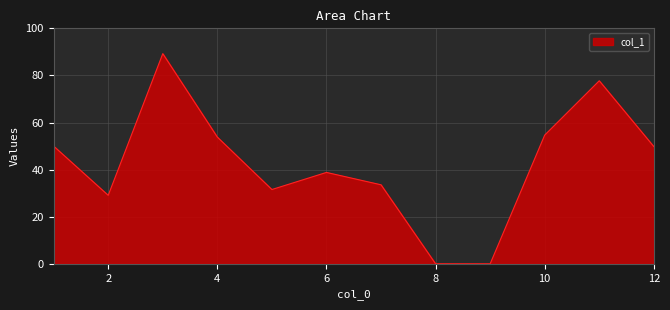

How many values are below 49?

6